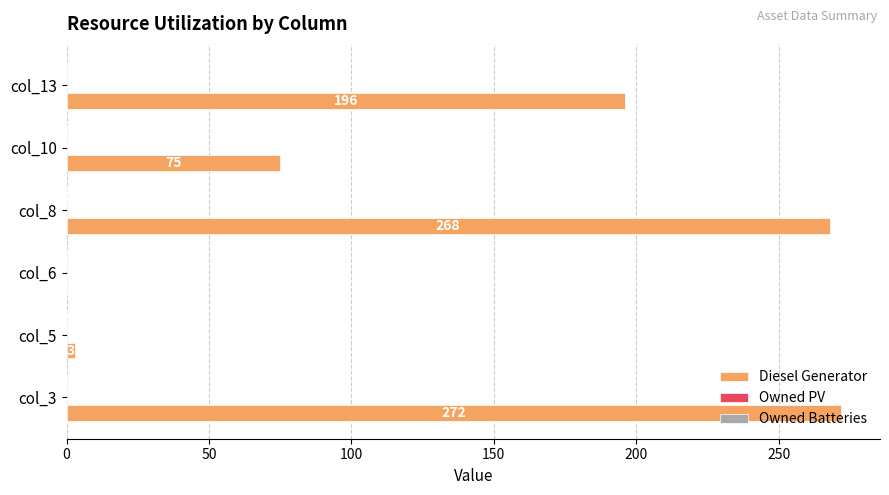

The value at col_6 is -150. True or false?

False